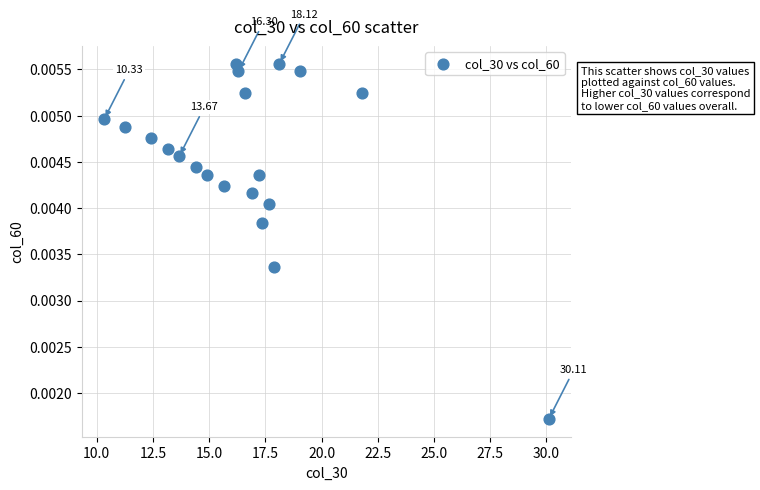

What is the range of X values (max minus min)?

19.8